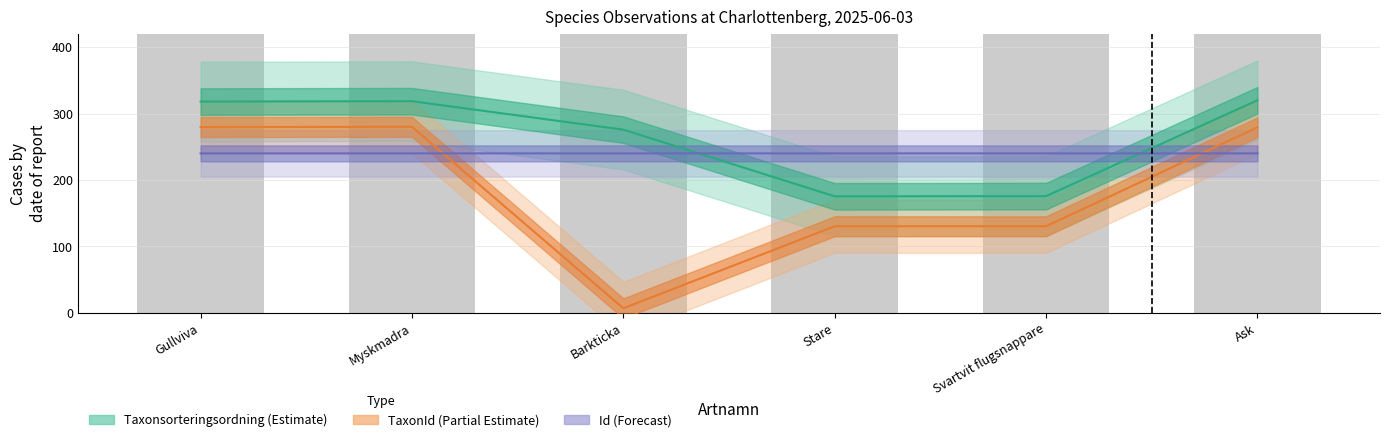

How many data points in TaxonId are less than 279?

3